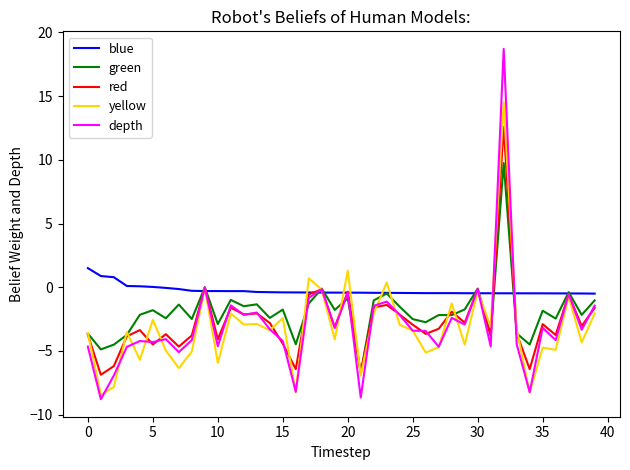

List the series in order of their peak value, lowest first.

blue, green, red, yellow, depth